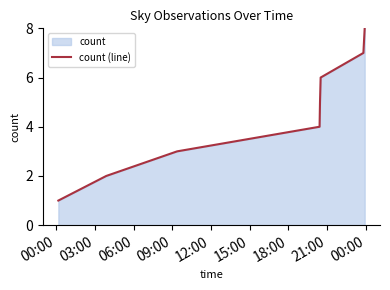

What is the sum of all values?

36